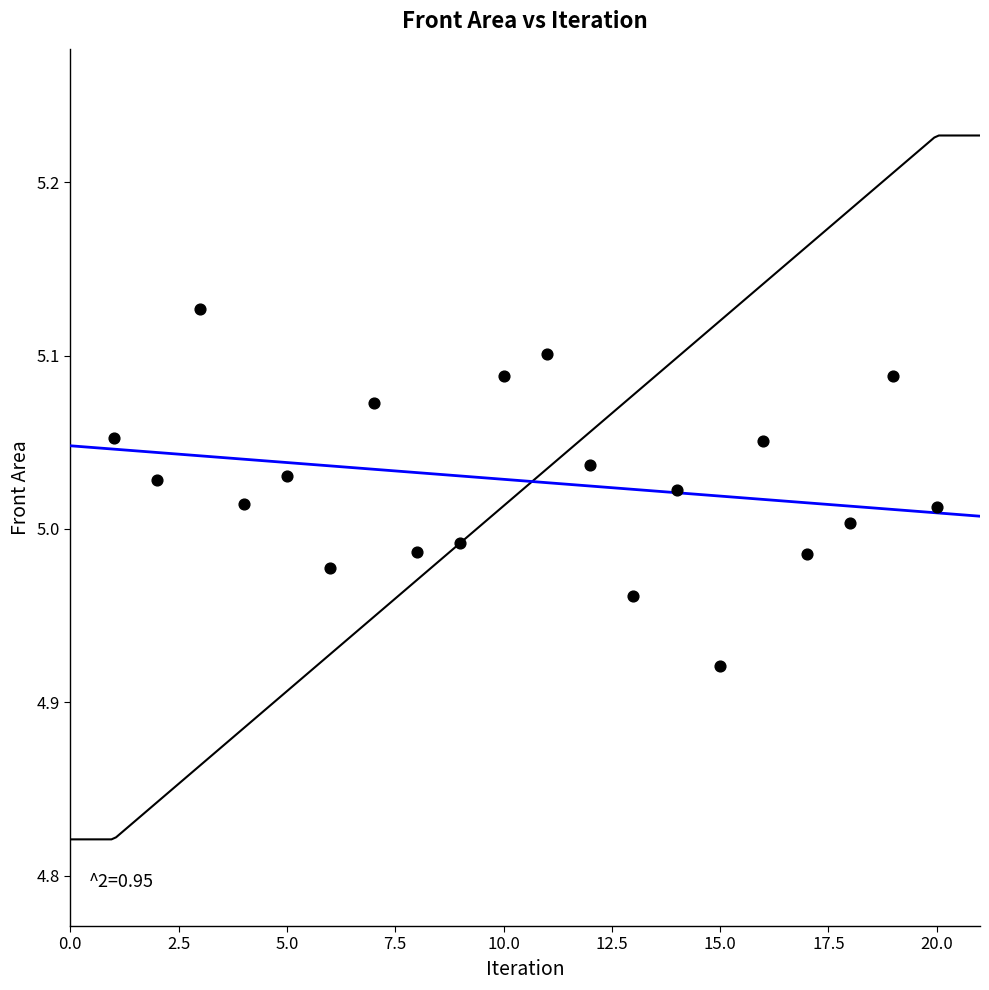

What is the range of X values (max minus min)?

19.0